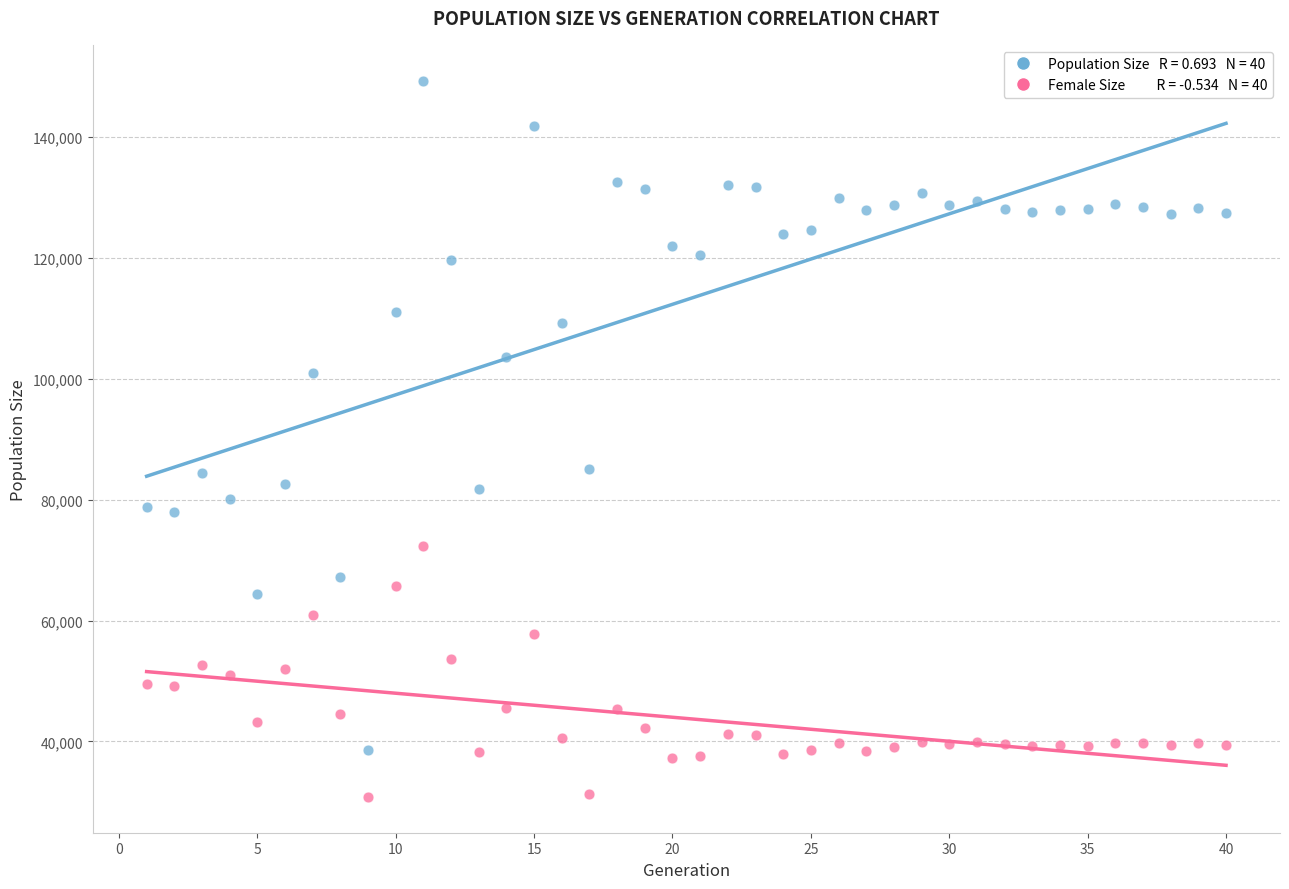

Across all data points, what is the range of Y values (max minus min)?

118542